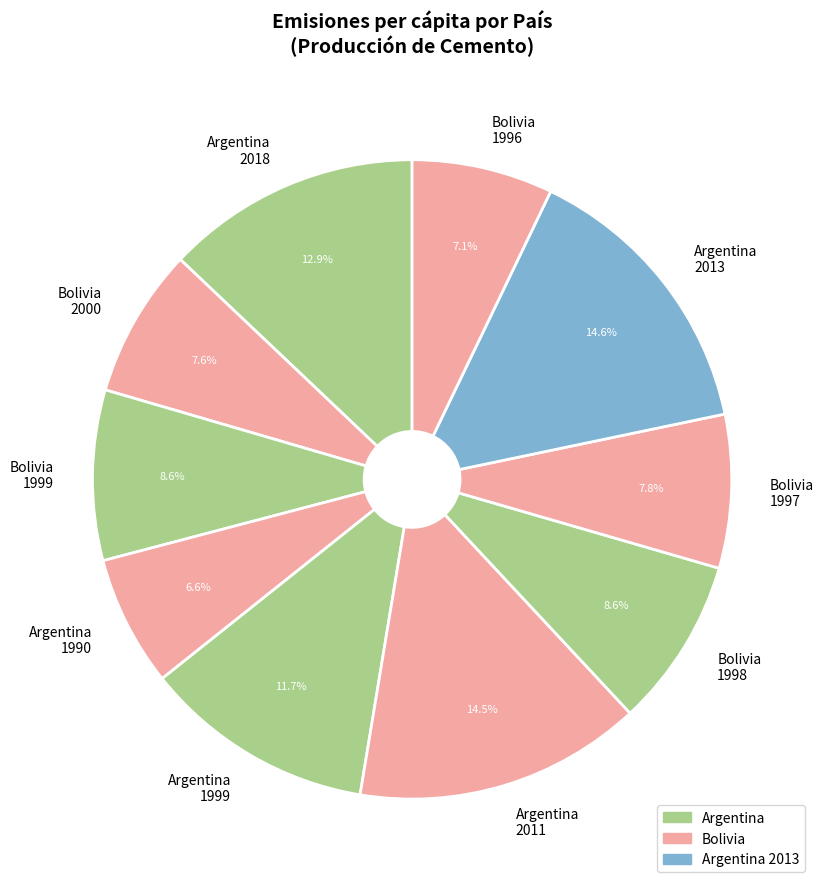

Which has a higher value, Bolivia 1998 or Argentina 2013?

Argentina 2013